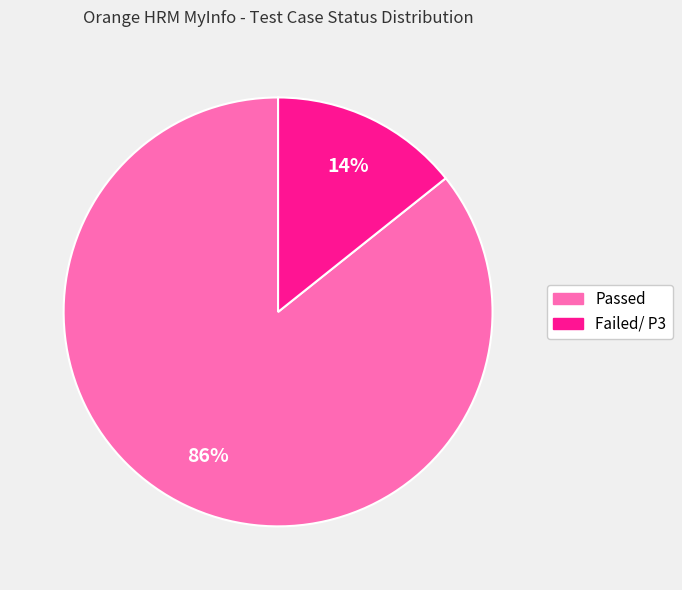

To the nearest percent, what is the average slice percentage?

50%